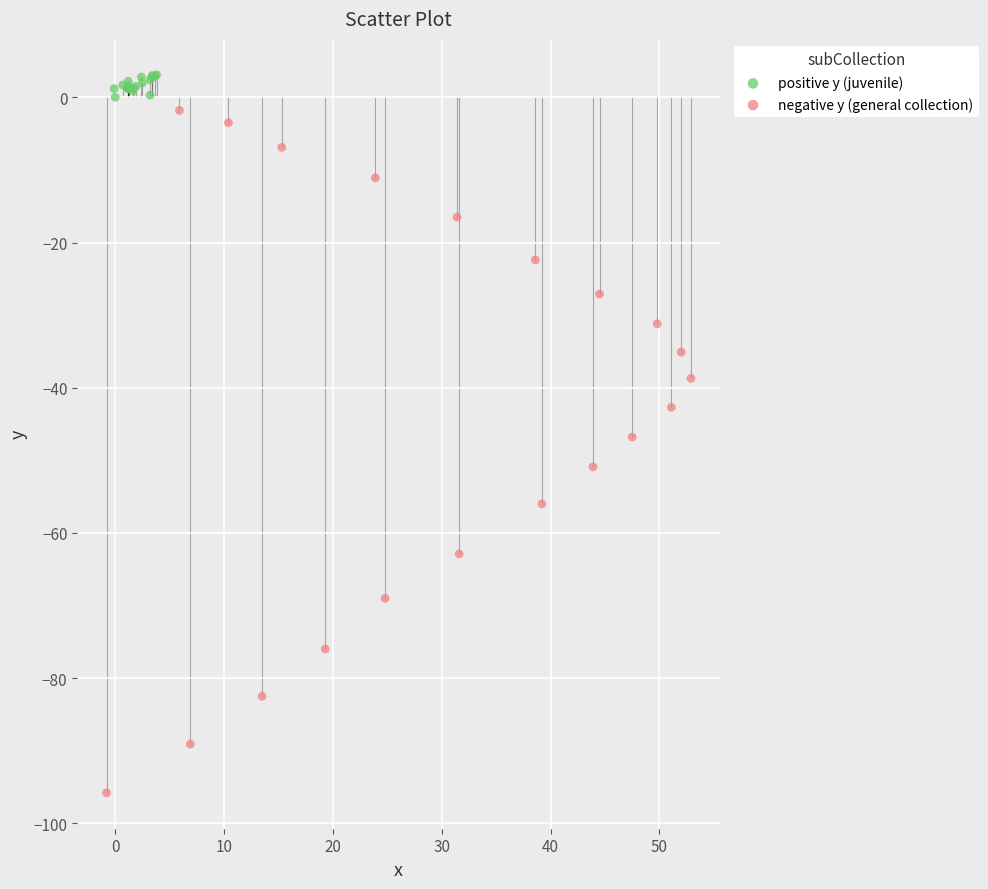

Which series has the widest spread of Y values?

negative y (general collection)